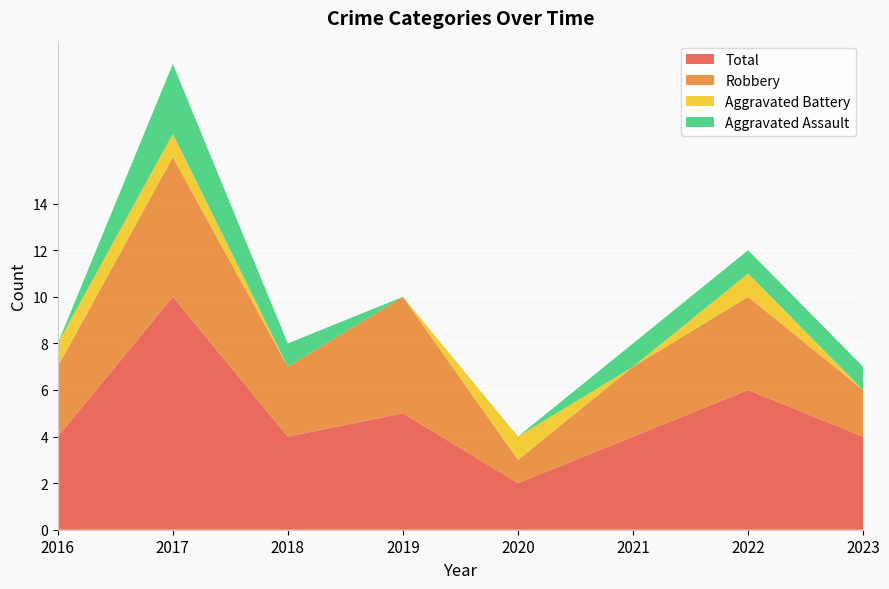

Reading right to left, list all the values displayed in this chart.

Aggravated Assault: 1	1	1	0	0	1	3	0
Aggravated Battery: 0	1	0	1	0	0	1	1
Robbery: 2	4	3	1	5	3	6	3
Total: 4	6	4	2	5	4	10	4